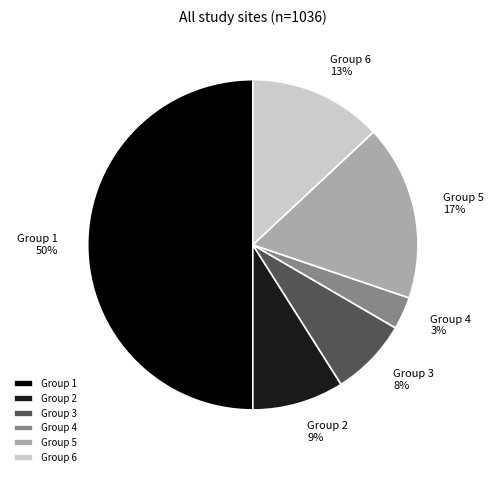

To the nearest percent, what is the difference between the largest and smallest slice percentages?

47%